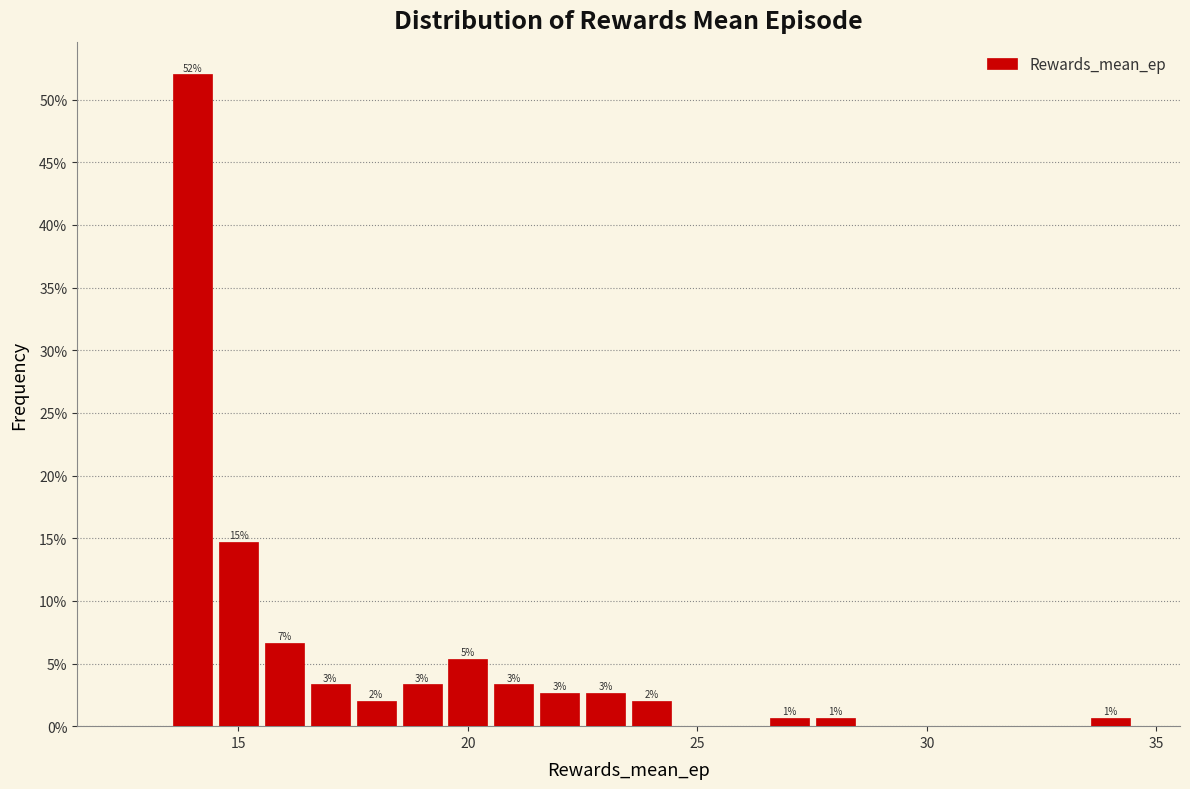

Around what value on the x-axis is the tallest bar? Give the approximate position of its centre, as read against the axis.

14.0